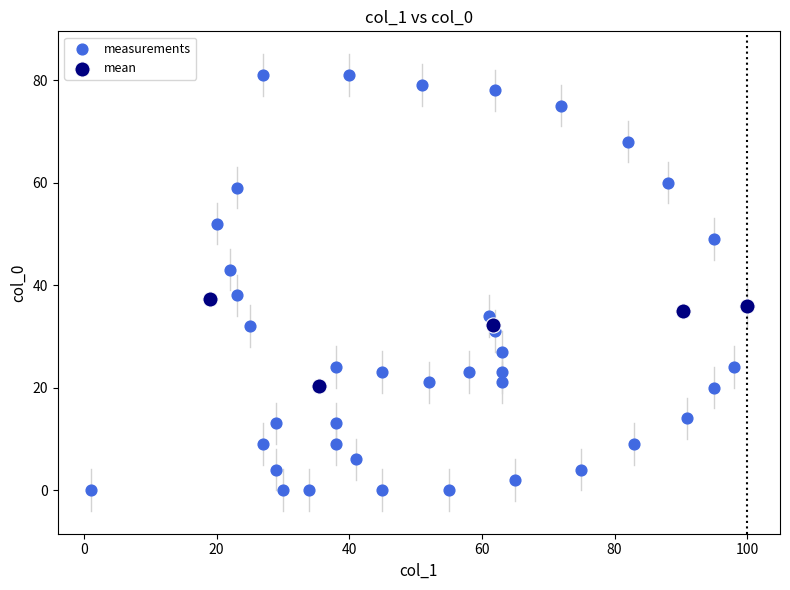

Which series has the largest Y range (max minus min)?

measurements